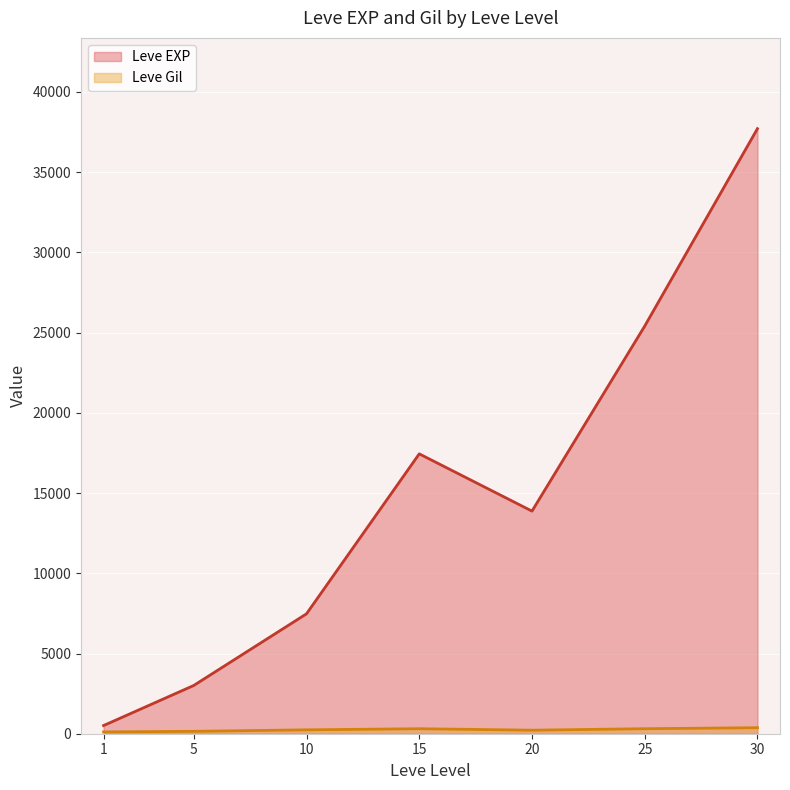

At which label does Leve EXP reach its peak?

30